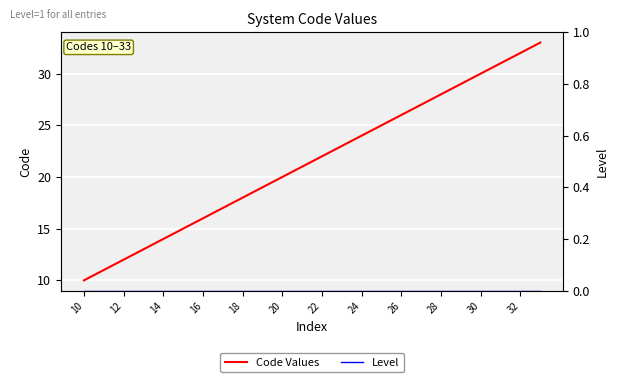

What is the difference between the maximum and minimum values in the Code Values series?

23